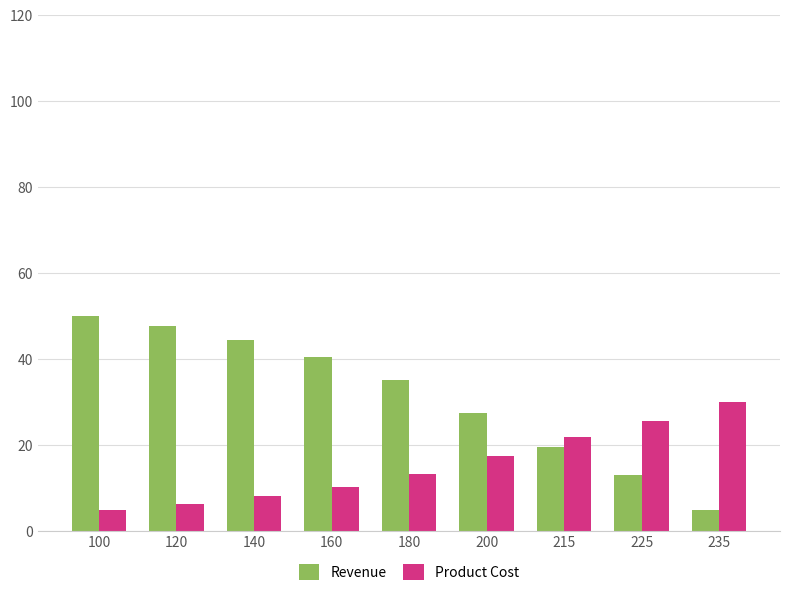

Which series has the largest total across all categories?

Revenue